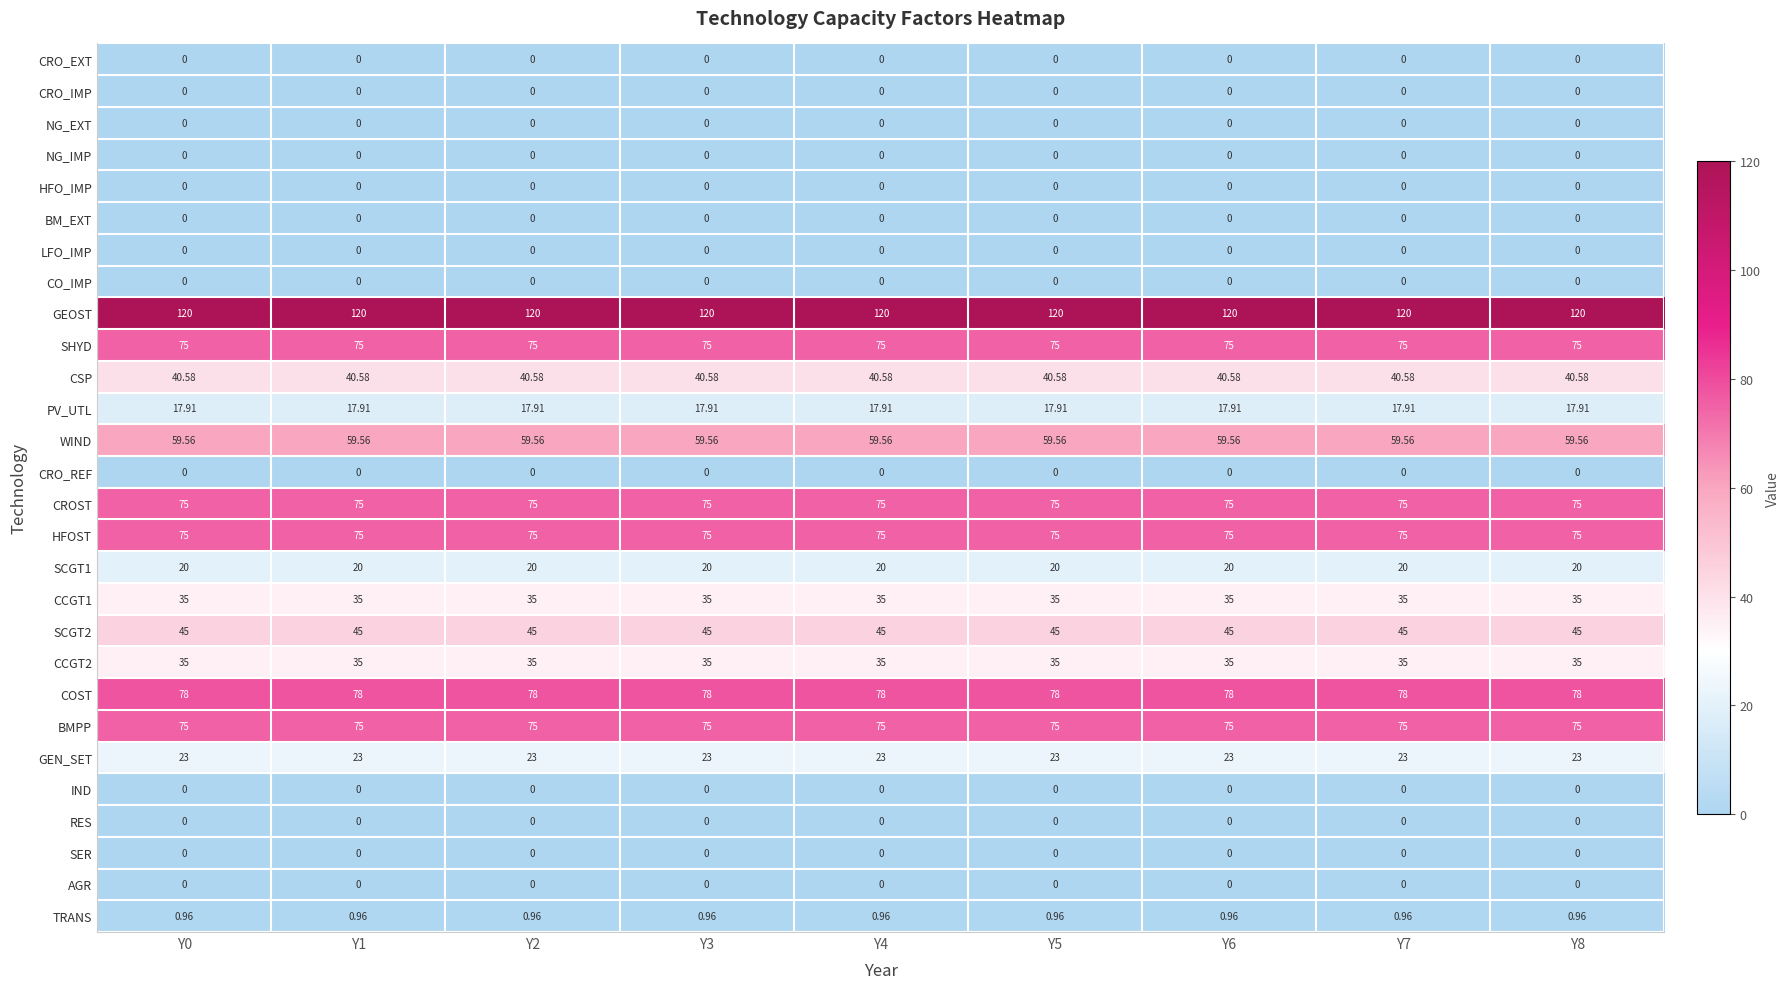

Which series has the largest total across all categories?

GEOST